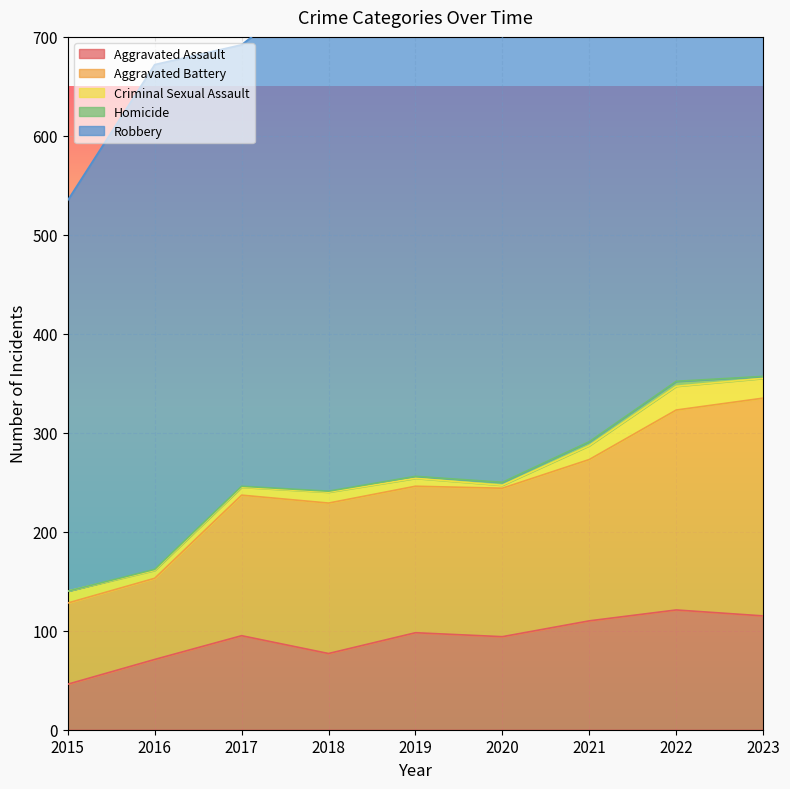

At which label does Criminal Sexual Assault first exceed 11?

2015